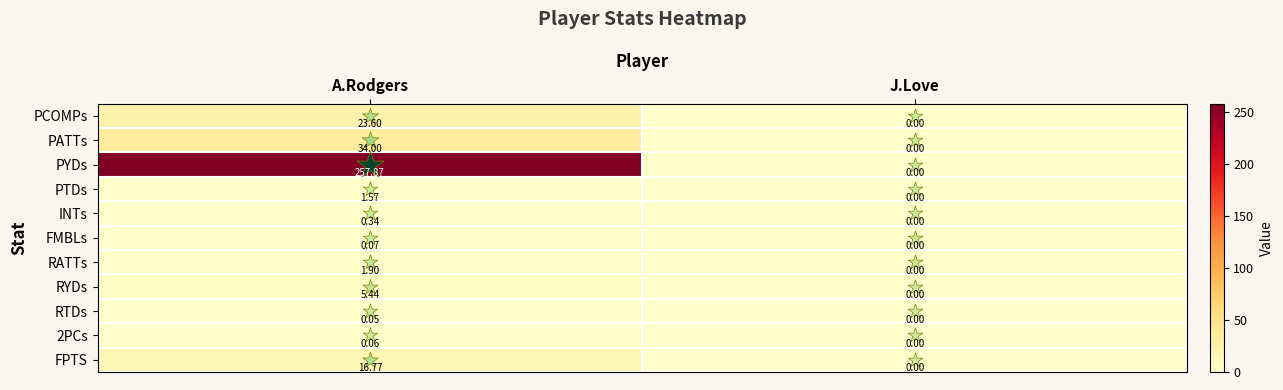

At which label does FPTS first exceed 16?

A.Rodgers